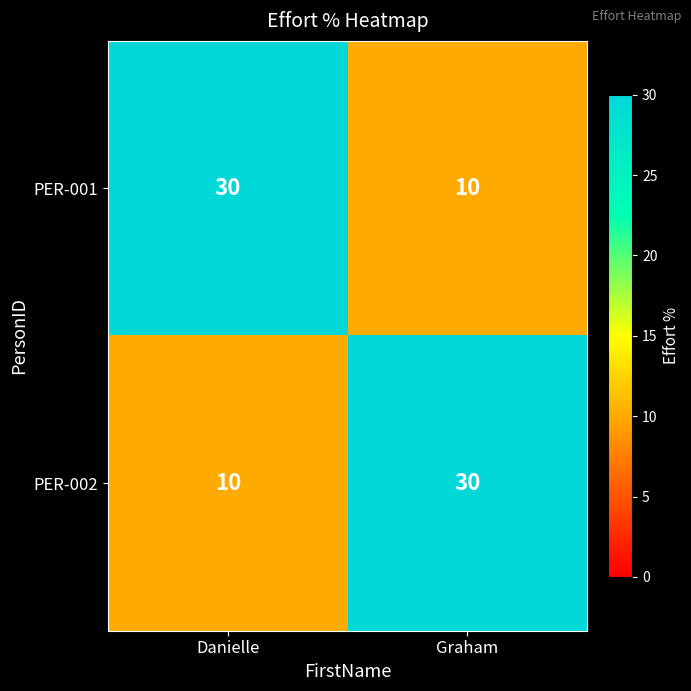

What is the average value of the PER-001 series?

20